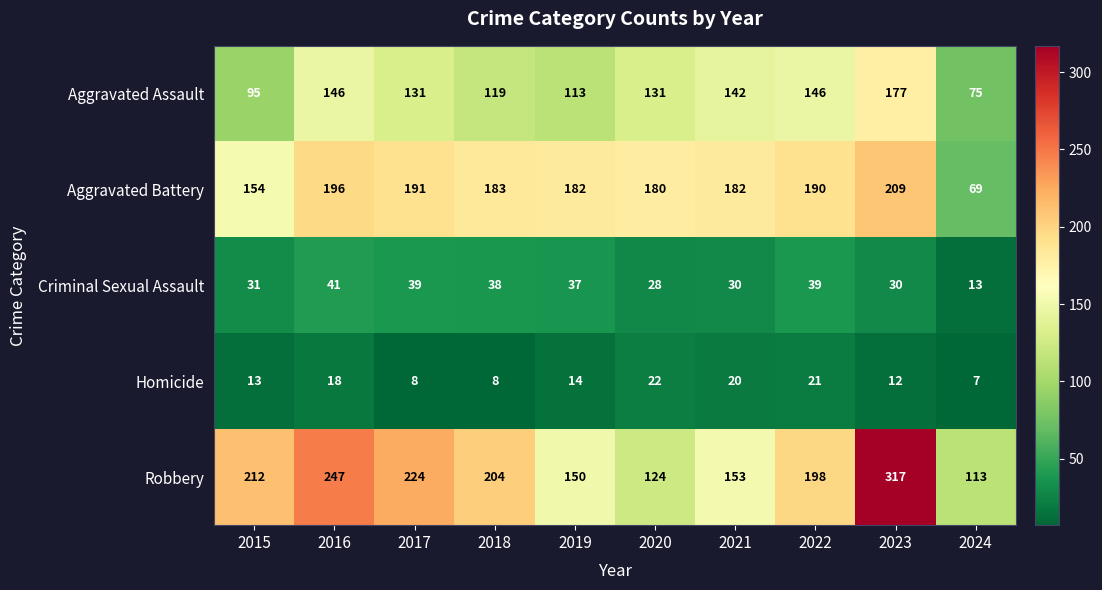

What is the average value of the Homicide series?

14